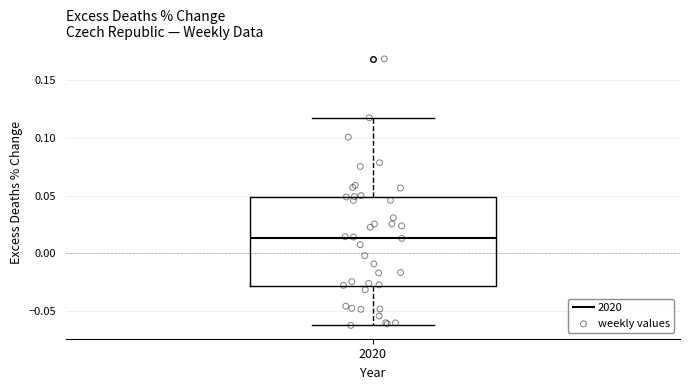

Transcribe this box plot: give where the median line is, the range the box spans, and where the two whiskers end, as read against the y-axis. The values are not printed on the chart, so give them approximately, as read against the axis.

median 0.015, box -0.030 to 0.050, whiskers -0.060 to 0.115